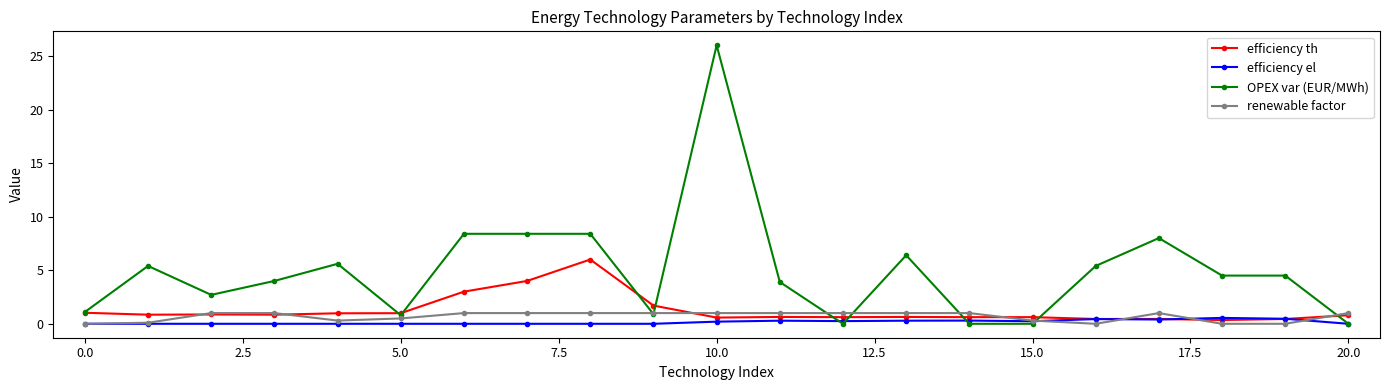

Which series has the largest total across all categories?

OPEX var (EUR/MWh)